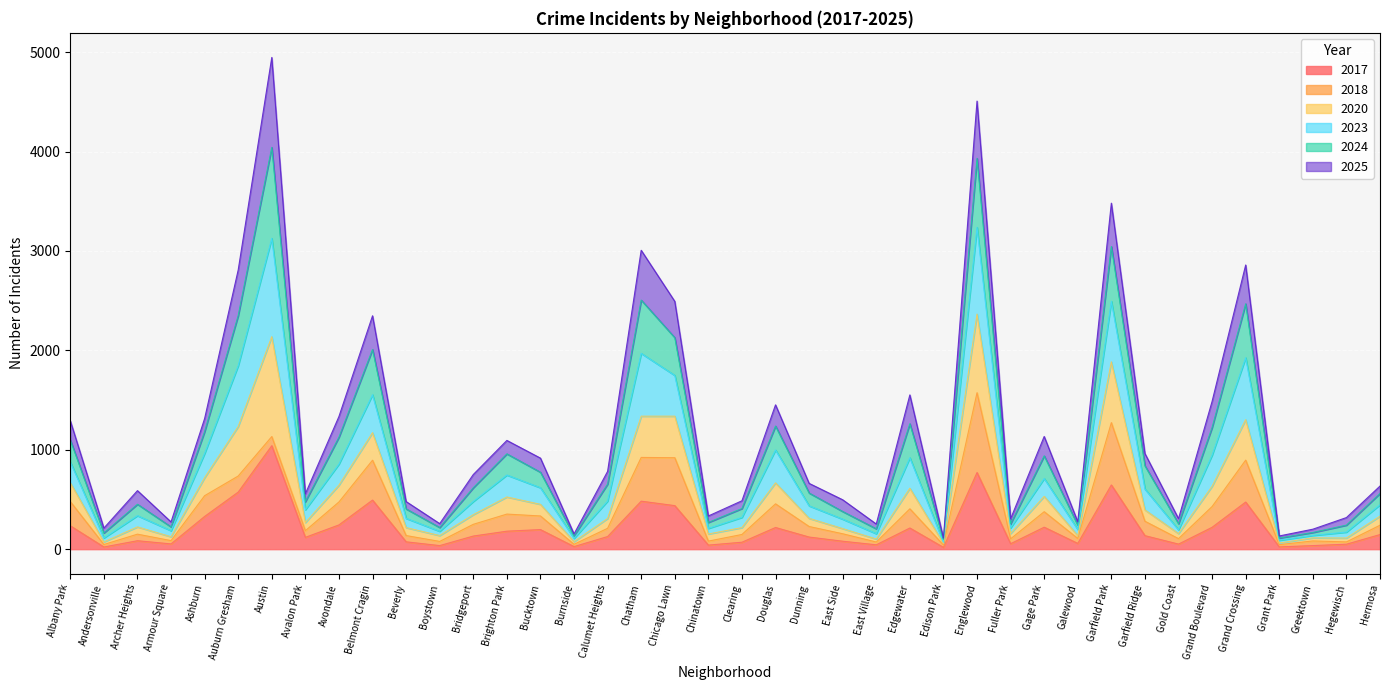

The value of 2020 at Calumet Heights is 127. True or false?

True